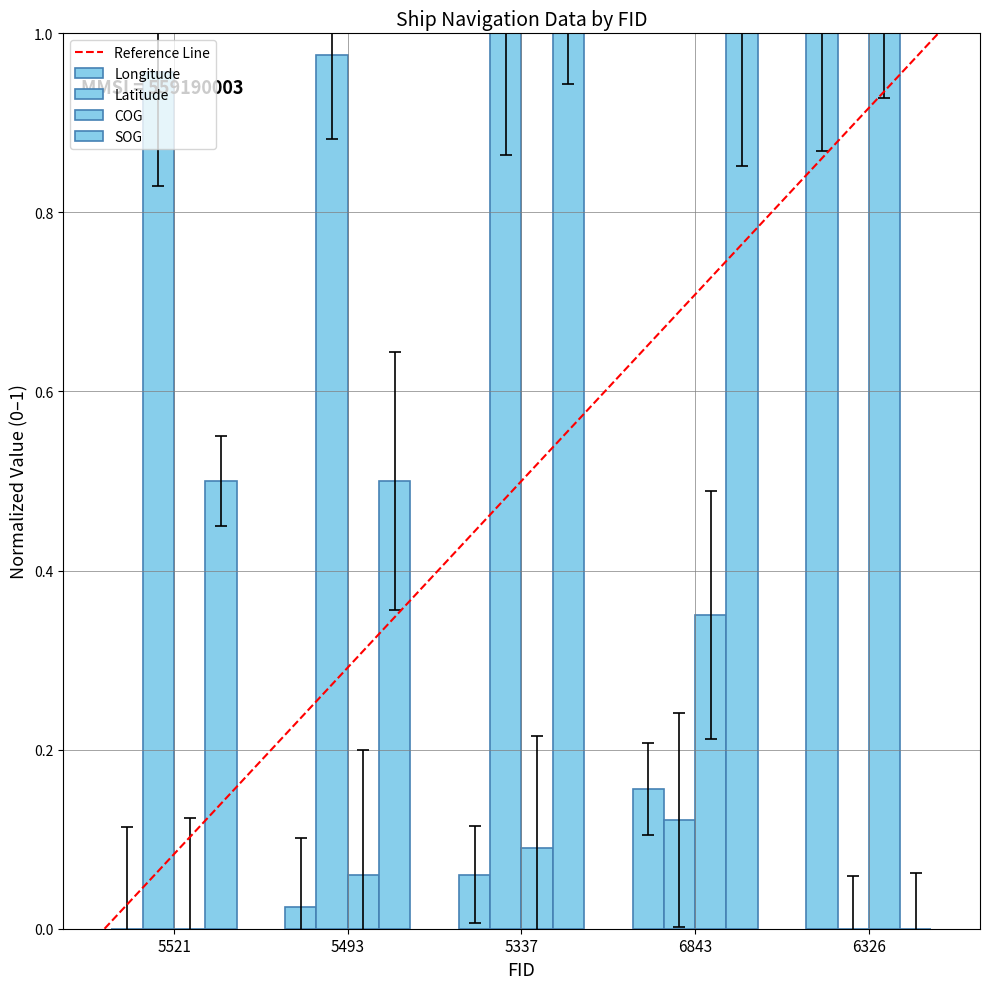

List the series in order of their peak value, highest first.

COG, SOG, Latitude, Longitude